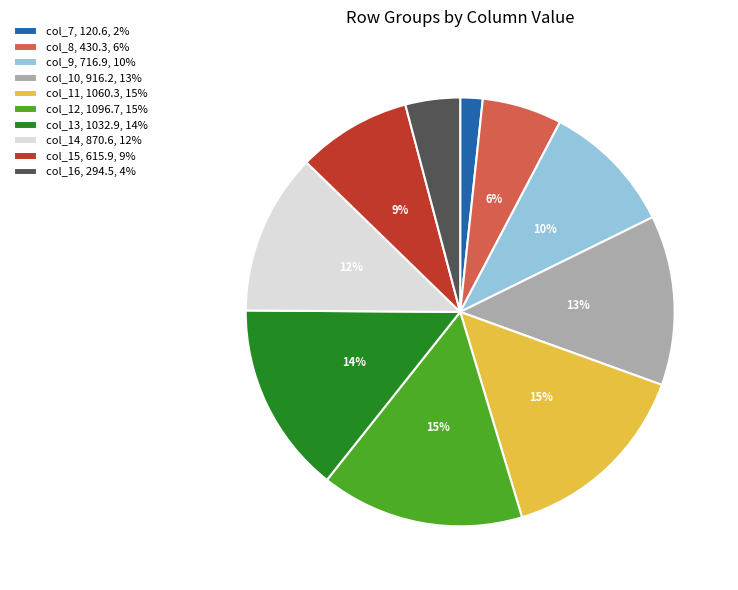

How many segments does this pie chart have?

10